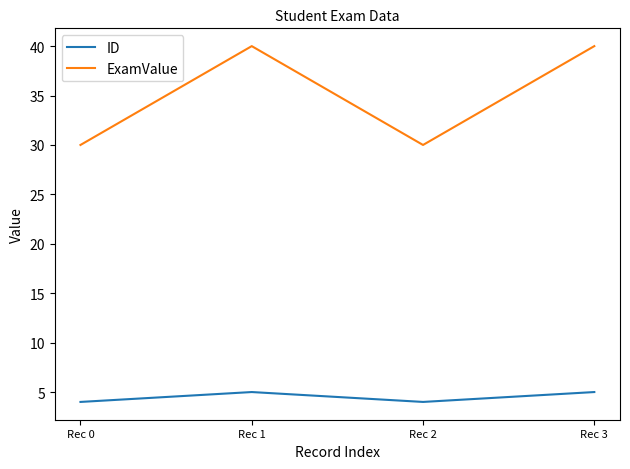

True or false: ID and ExamValue cross at least once.

False